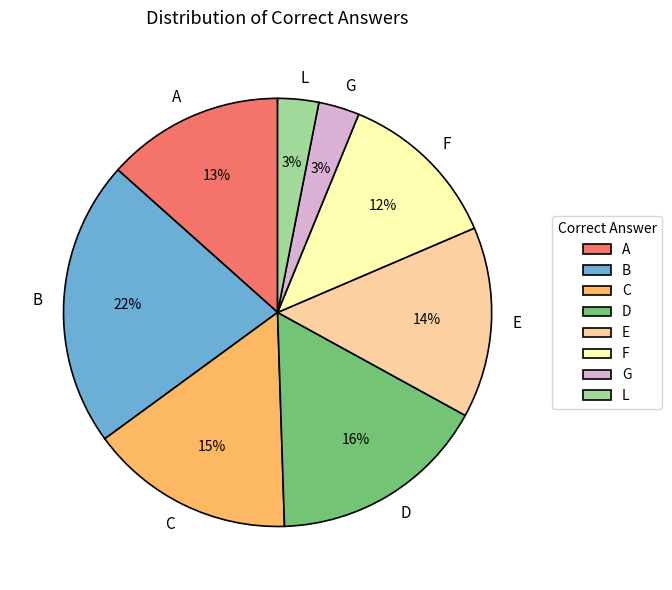

To the nearest percent, what portion does C represent?

15%